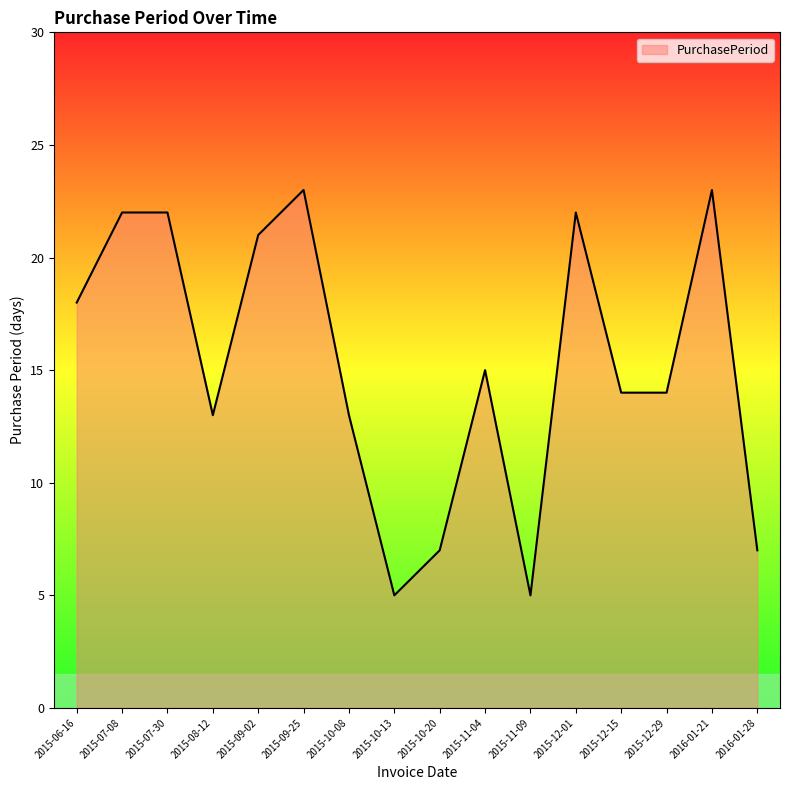

How many categories are shown in the chart?

16